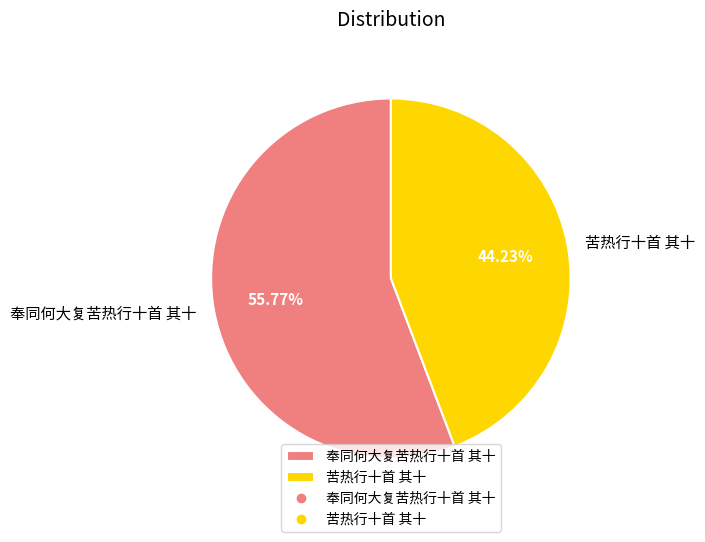

How many slices are in this pie chart?

2